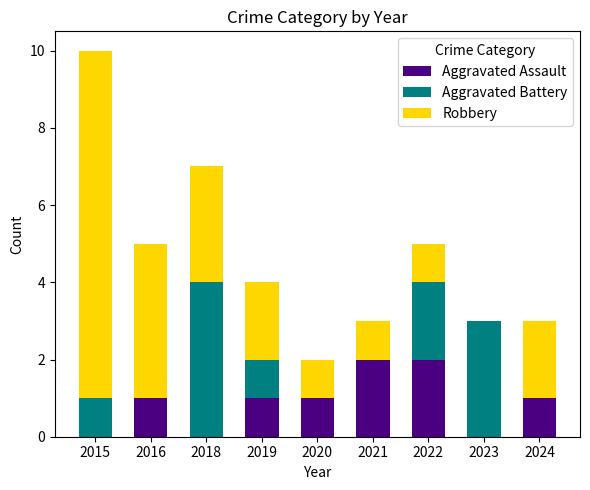

What are all the series names shown in the legend?

Aggravated Assault, Aggravated Battery, Robbery